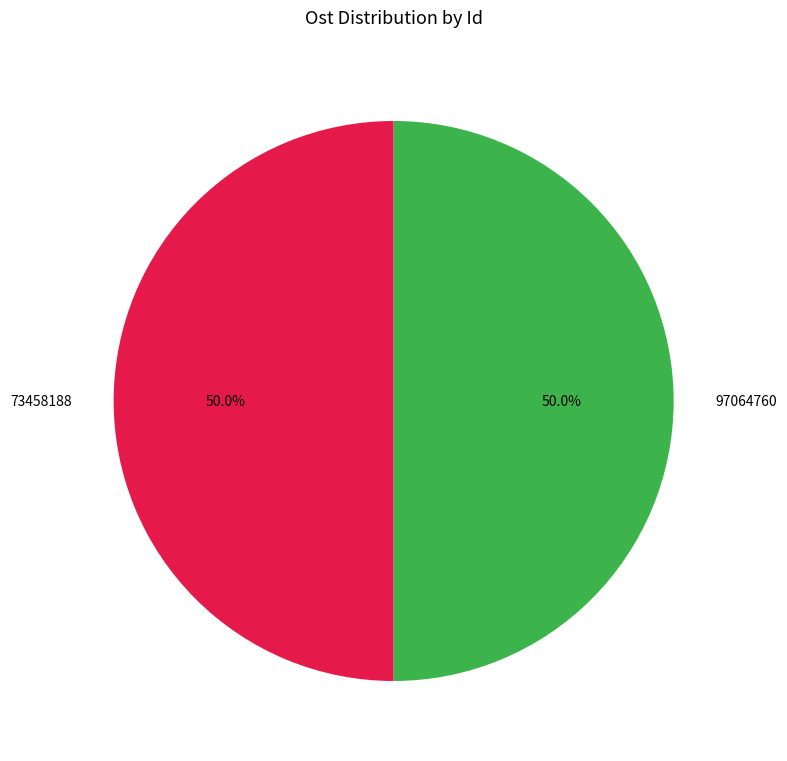

How many segments does this pie chart have?

2